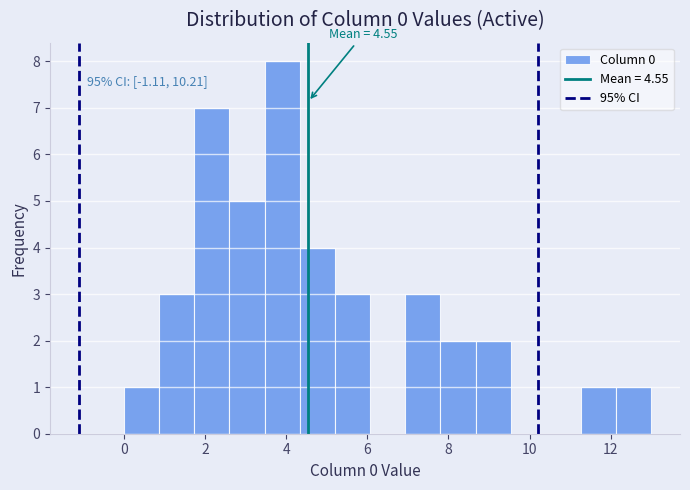

Which range on the x-axis has the tallest bar?

3.4 to 4.4